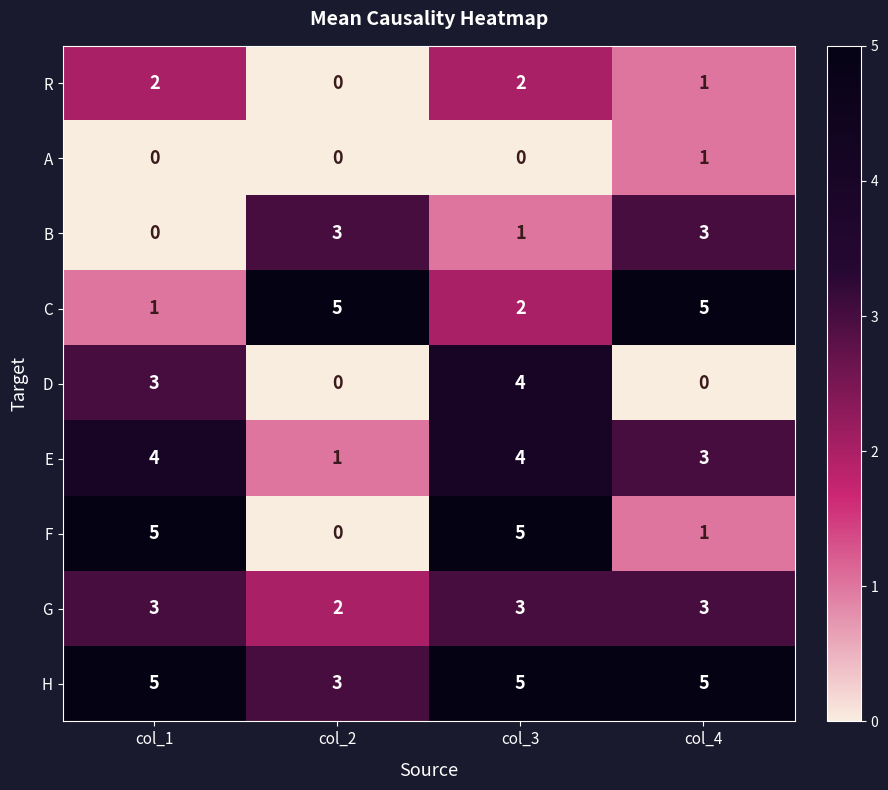

The D series shows 0 at col_4. True or false?

True